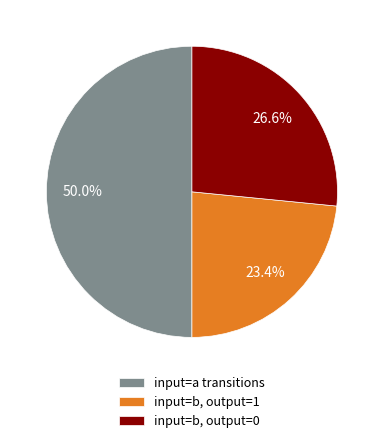

Is input=b, output=1 the majority of the pie?

No